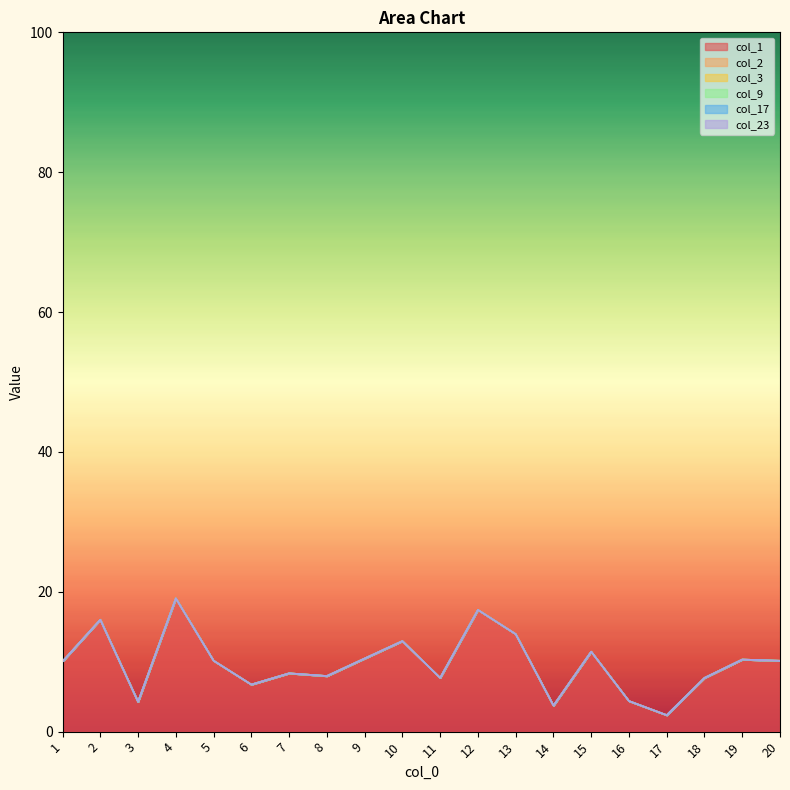

Is the value of col_23 at 19 greater than the value of col_3 at 17?

No